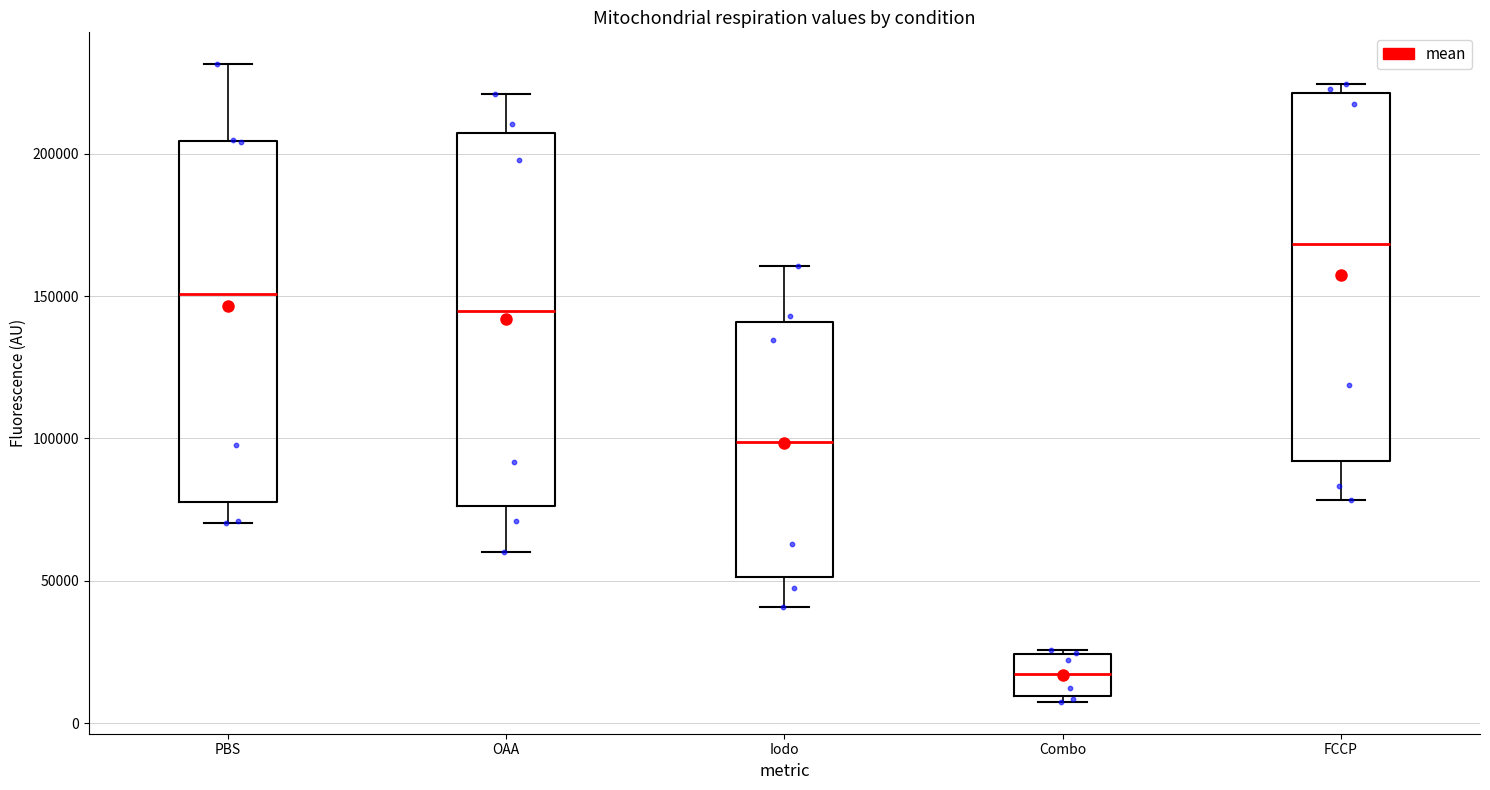

Reading left to right, transcribe this box plot: for each box, give where its median line is, the range the box spans, and where its two whiskers end, as read against the y-axis. The values are not printed on the chart, so give them approximately, as read against the axis.

PBS: median 150000, box 80000 to 205000, whiskers 70000 to 230000
OAA: median 145000, box 75000 to 205000, whiskers 60000 to 220000
Iodo: median 100000, box 50000 to 140000, whiskers 40000 to 160000
Combo: median 15000, box 10000 to 25000, whiskers 5000 to 25000 (just above the box's upper edge)
FCCP: median 170000, box 90000 to 220000, whiskers 80000 to 225000